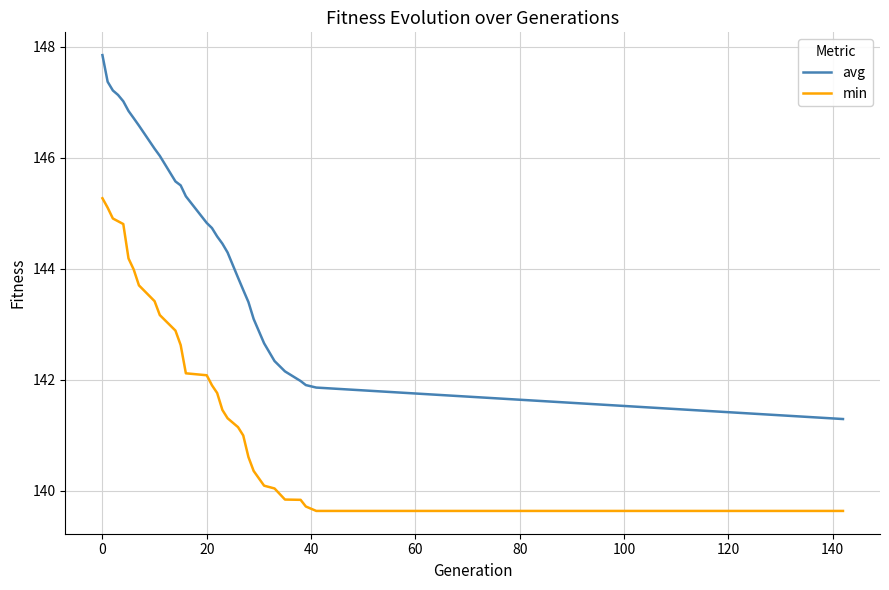

What is the sum of all avg values?

4196.2